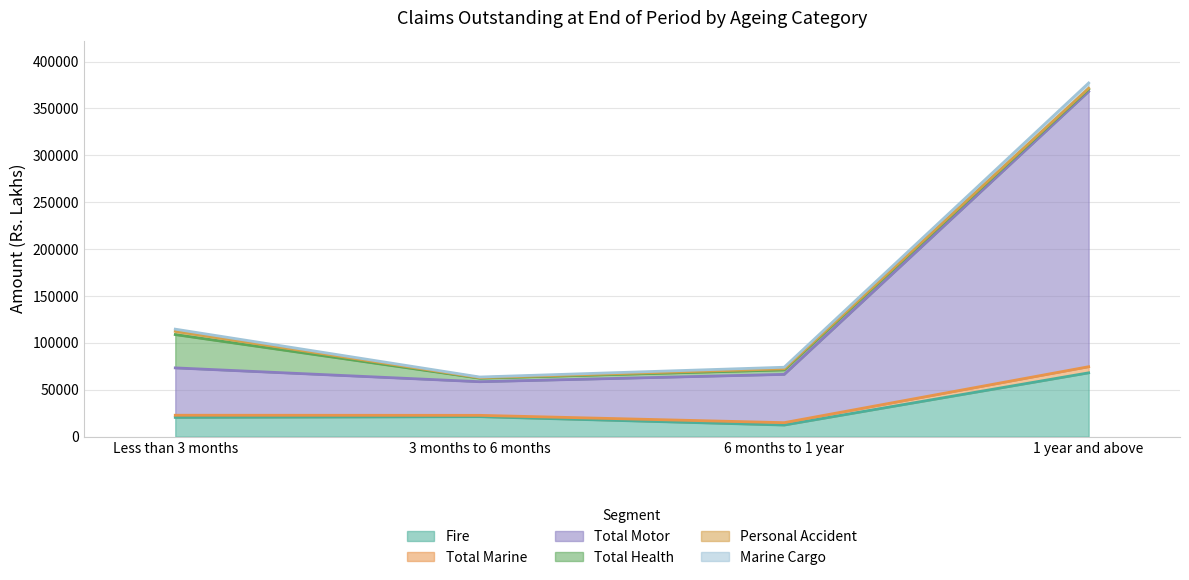

True or false: Fire has a value of 68050 at 1 year and above.

True